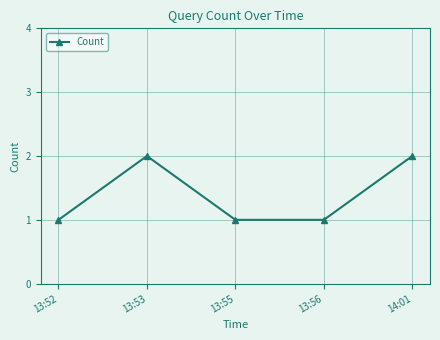

What is the sum of all values?

7